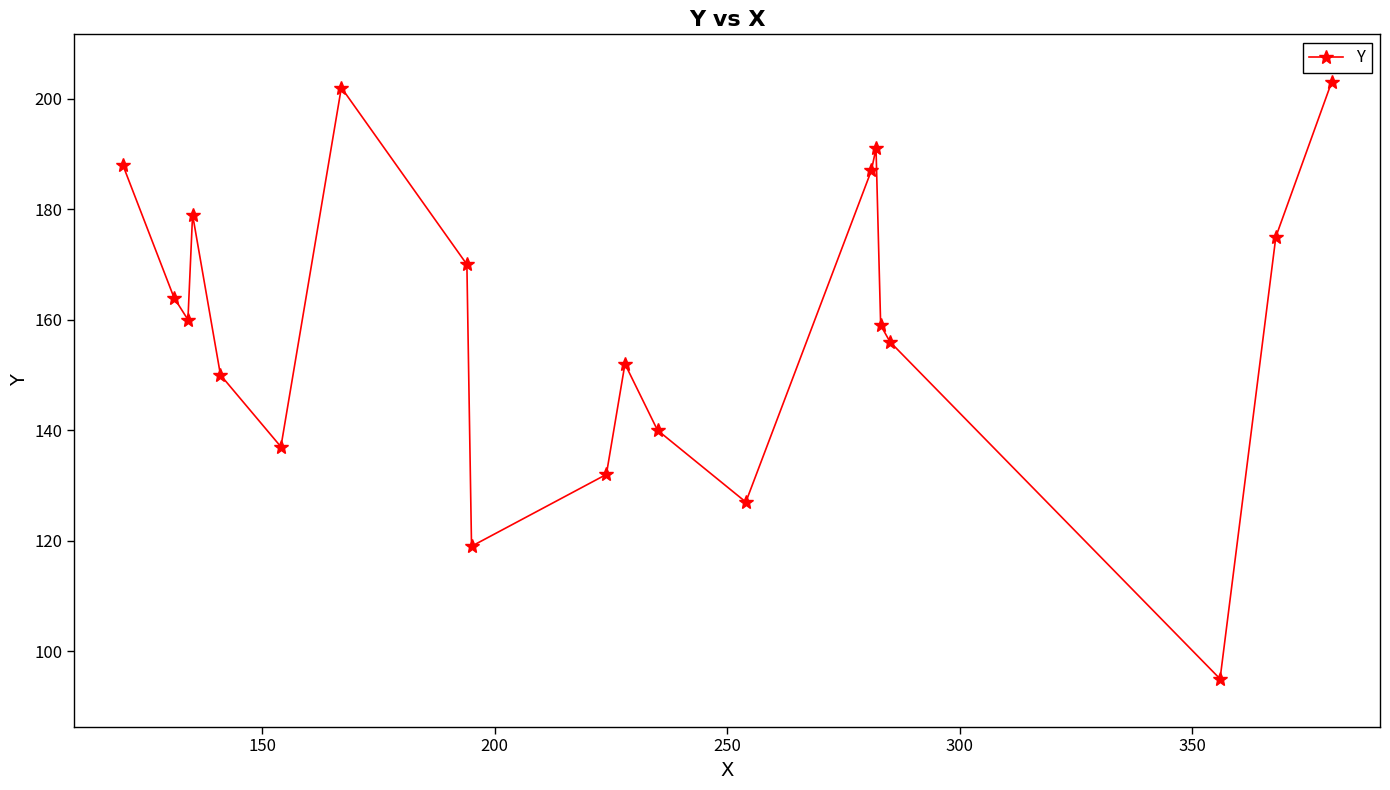

How many interior local valleys (lower than both neighbors) does the data have?

5